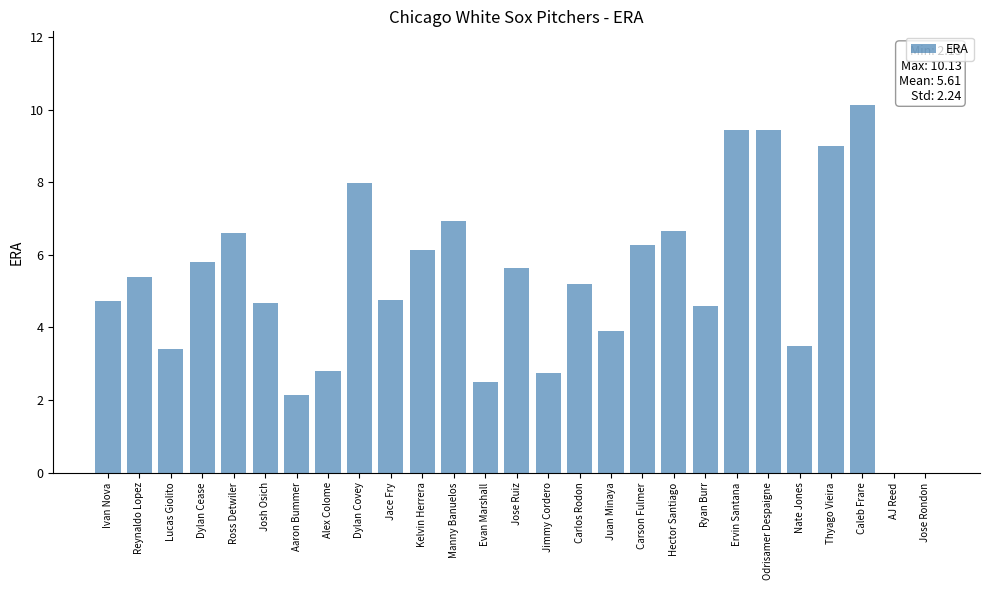

The chart shows a value of 6.7 at Hector Santiago. True or false?

True